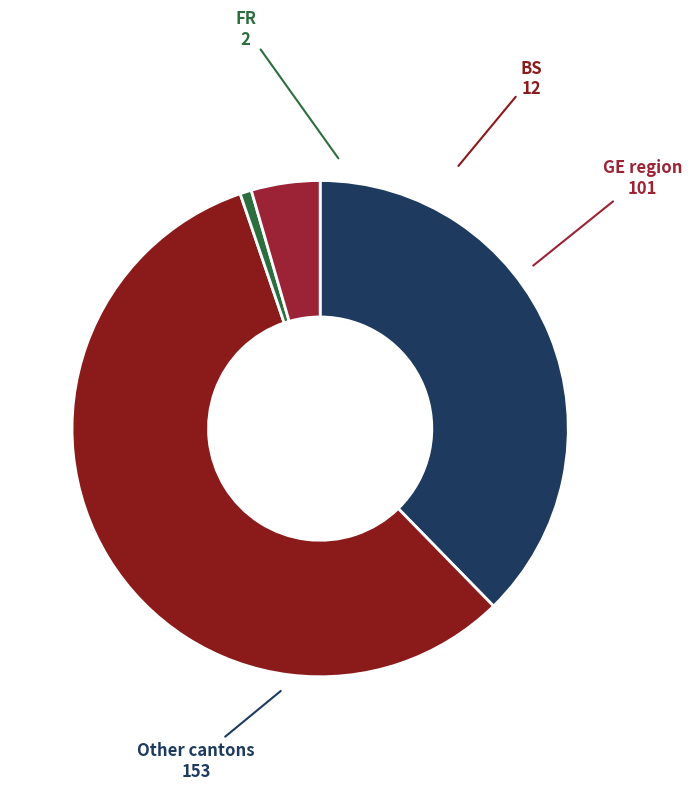

What is the smallest slice in the pie chart?

FR